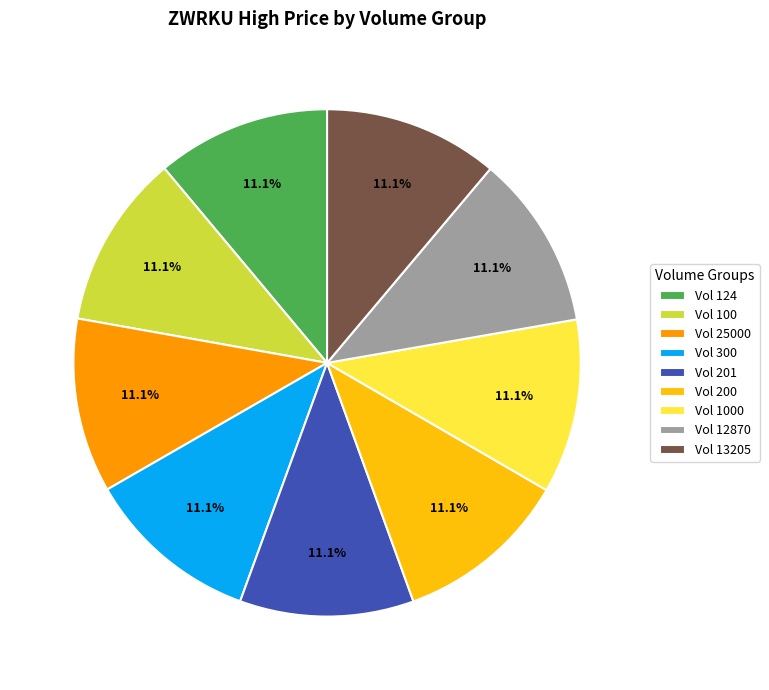

Does Vol 200 represent more than half of the total?

No